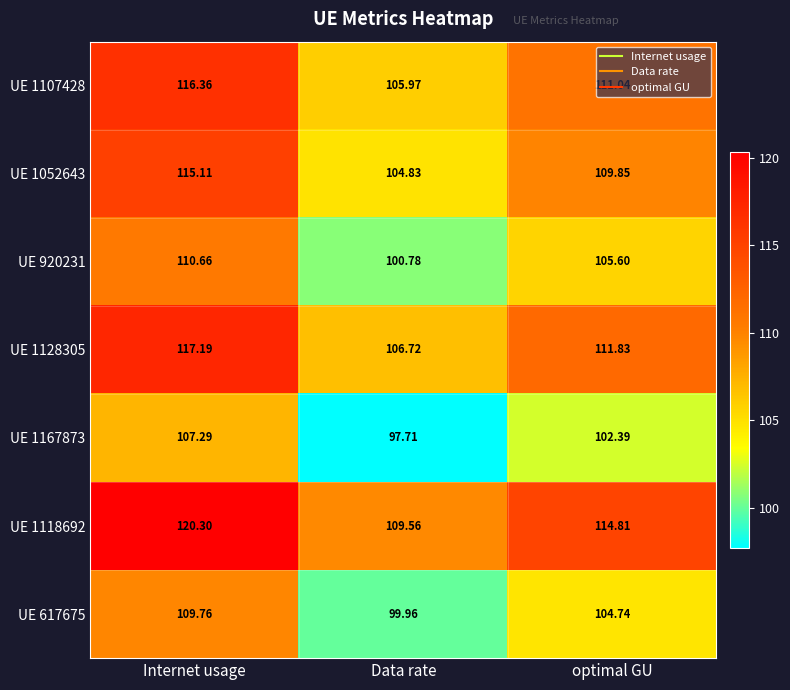

Where does the UE 1052643 series first go above 109?

Internet usage